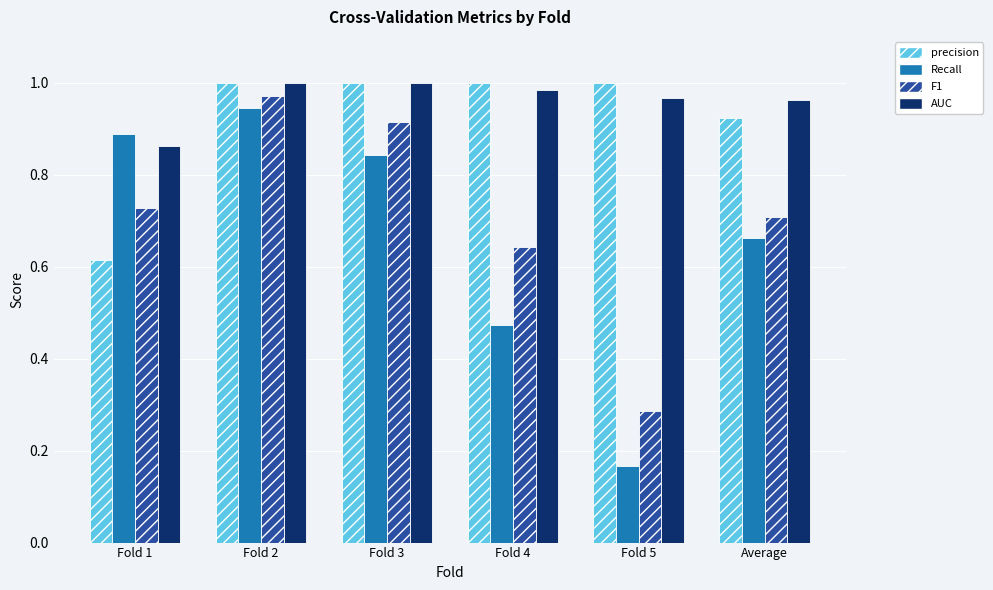

The value of precision at Fold 3 is 1.0. True or false?

True